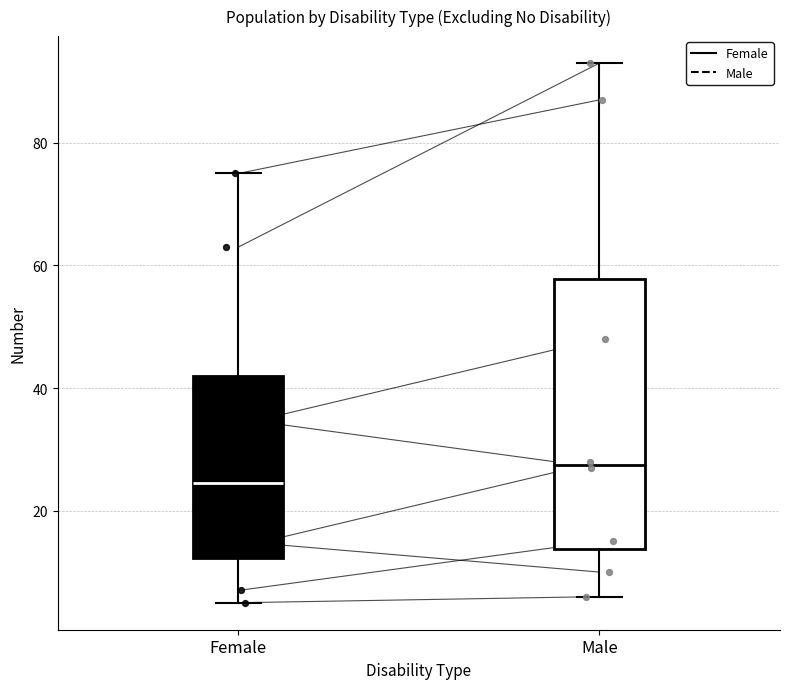

Reading left to right, transcribe this box plot: for each box, give where its median line is, the range the box spans, and where its two whiskers end, as read against the y-axis. The values are not printed on the chart, so give them approximately, as read against the axis.

Female: median 24, box 12 to 42, whiskers 6 to 76
Male: median 28, box 14 to 58, whiskers 6 to 94